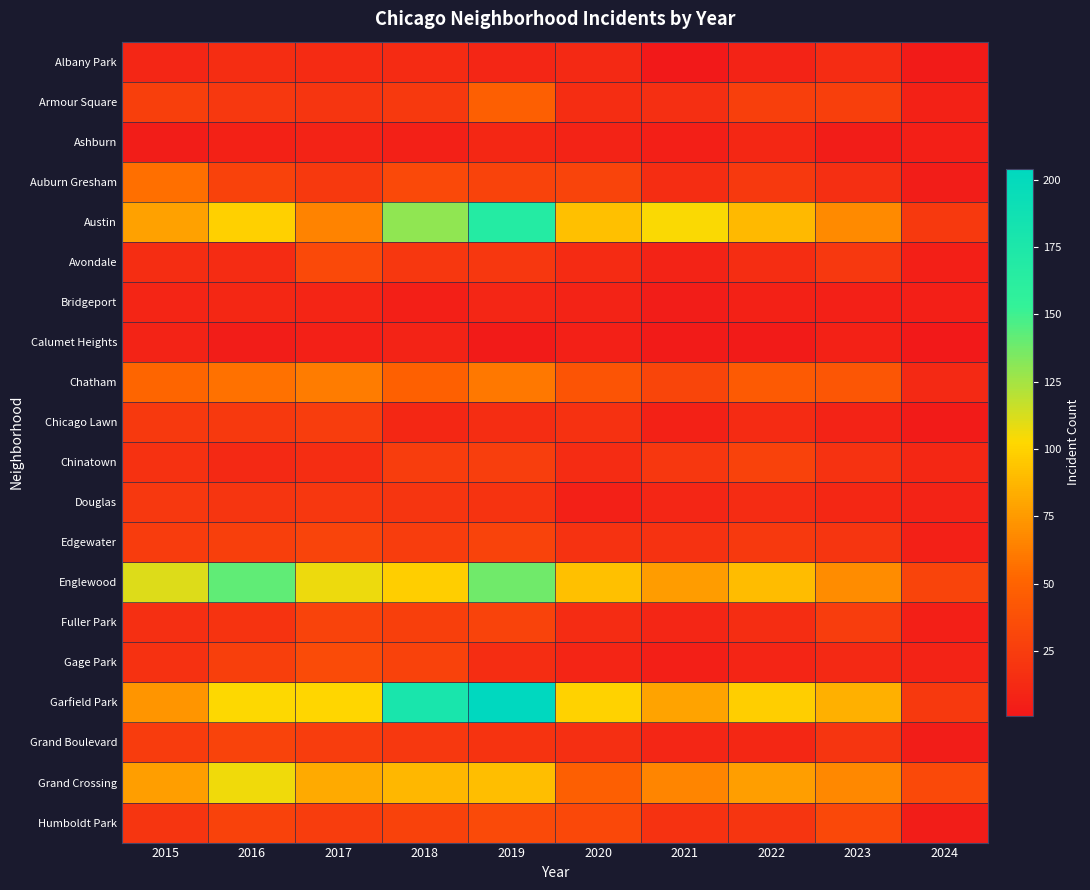

What is the spread (max minus min) of values at 2021?

103